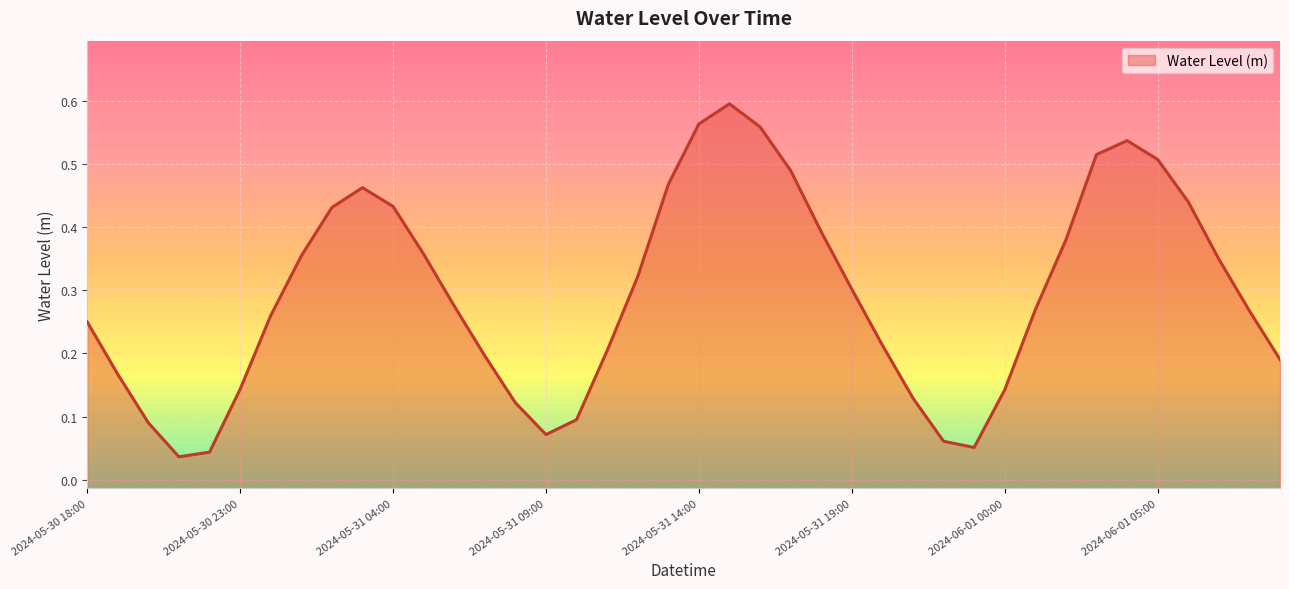

How many points are lower than both their immediate neighbors (excluding endpoints)?

3